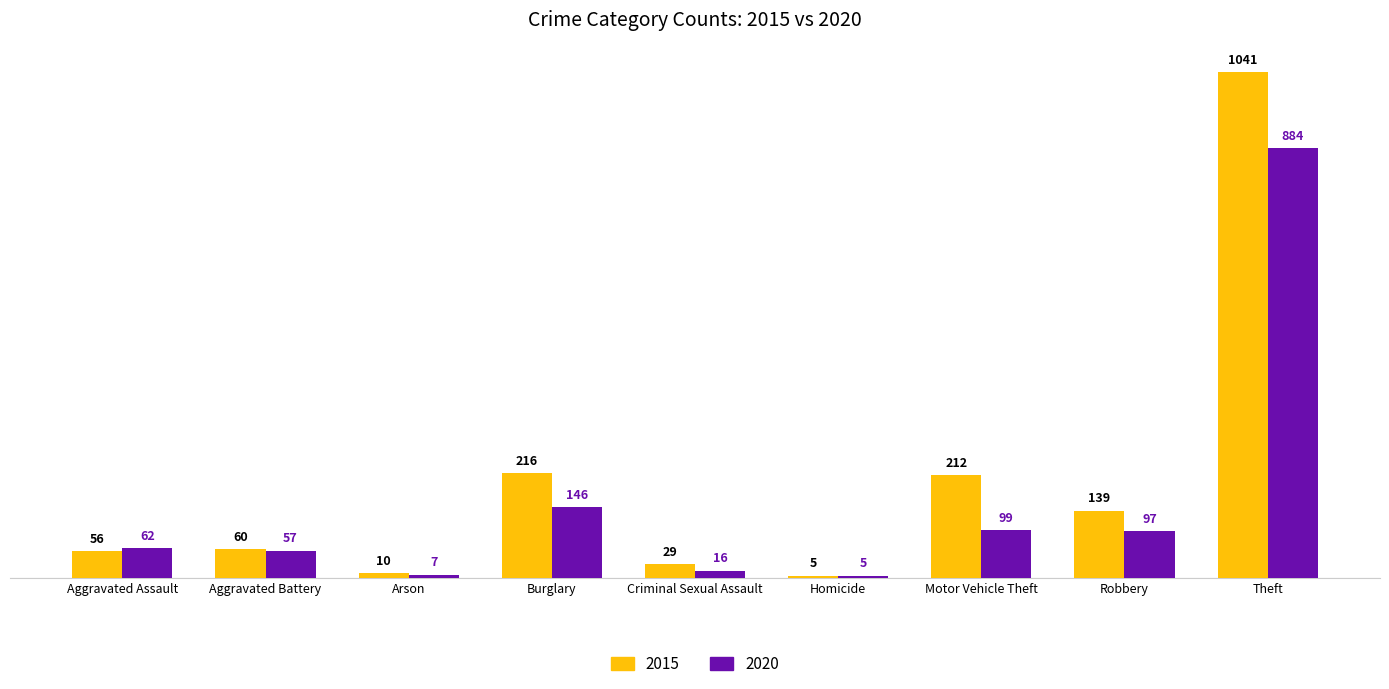

Rank the series by their average value, from highest to lowest.

2015, 2020